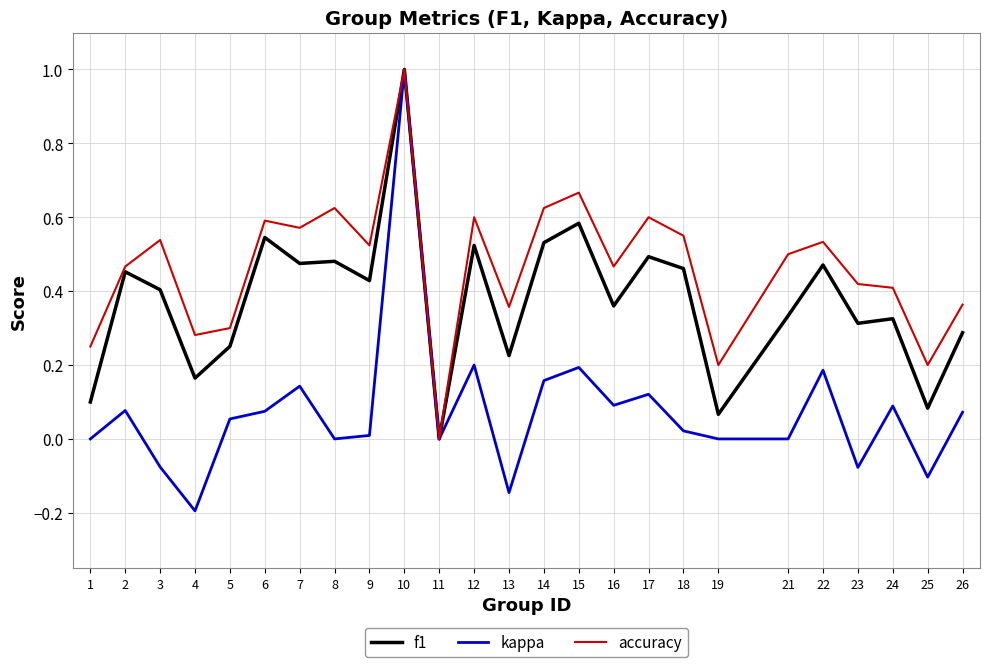

How many values in the f1 series exceed 0?

24